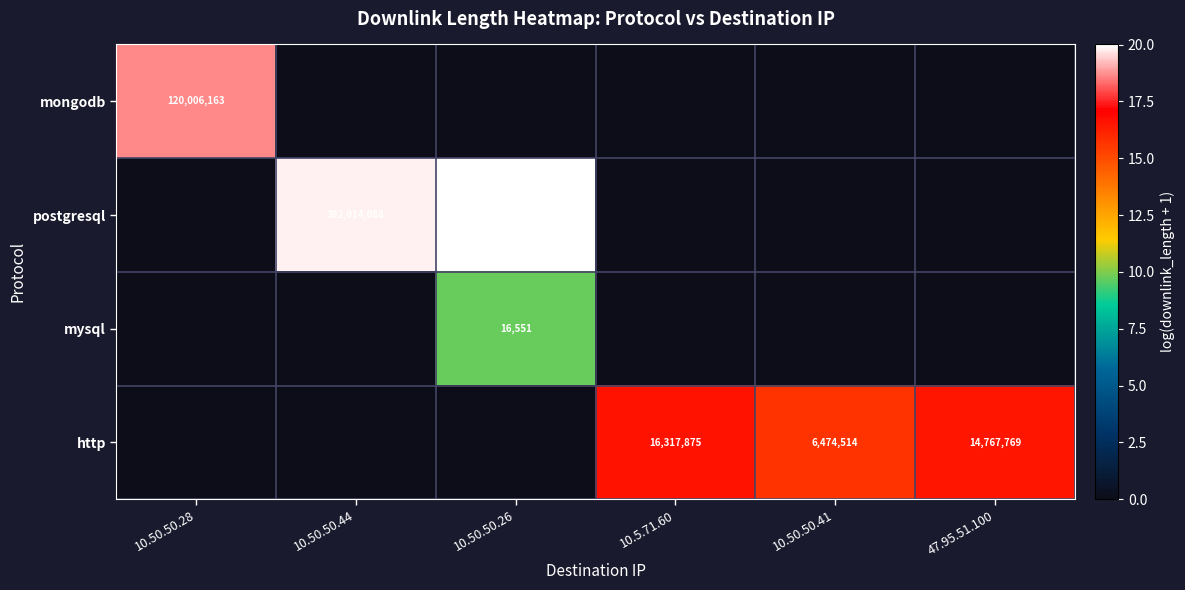

Is it true that mongodb equals 120006163 at 10.50.50.28?

True